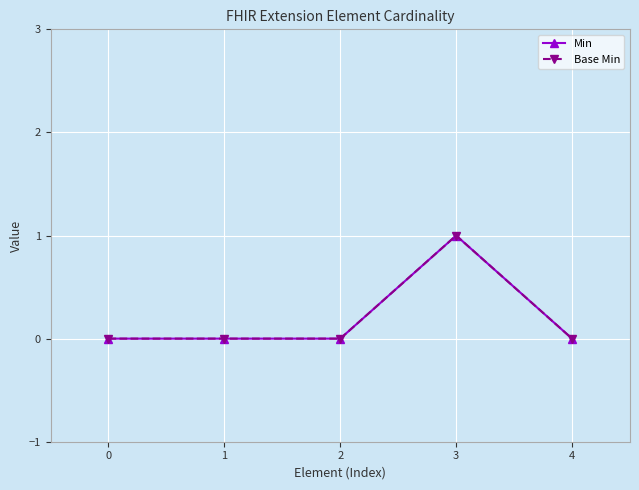

Does the chart have visible grid lines?

Yes